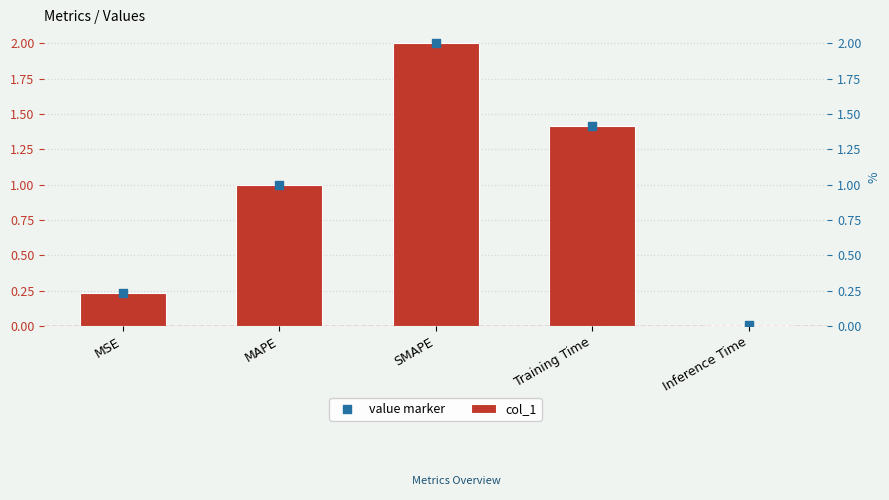

Which series reaches the maximum Y coordinate?

col_1